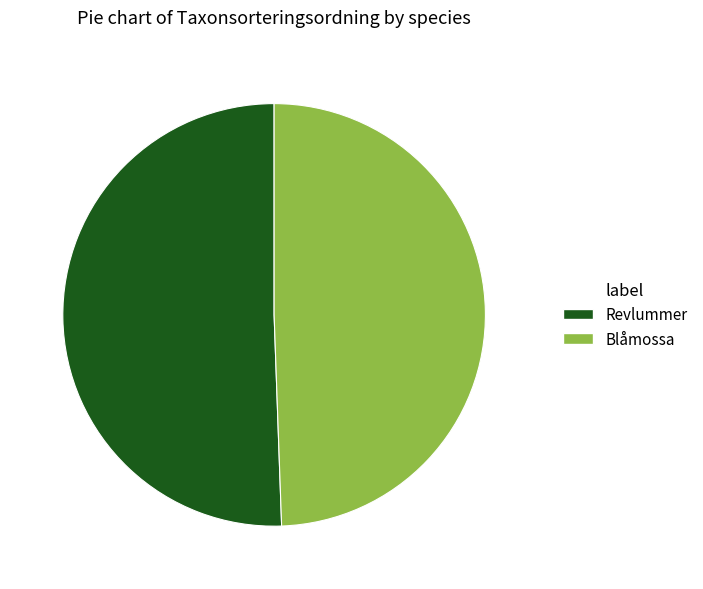

Does Revlummer represent more than half of the total?

Yes